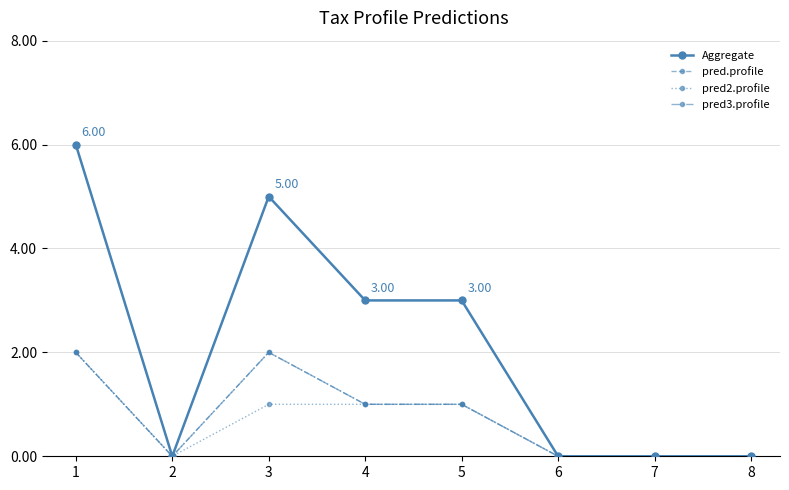

At which label does pred2.profile reach its peak?

1